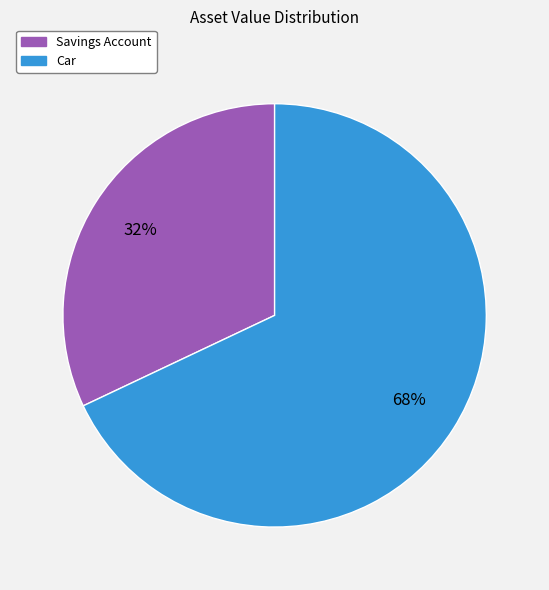

To the nearest percent, what portion does Car represent?

68%